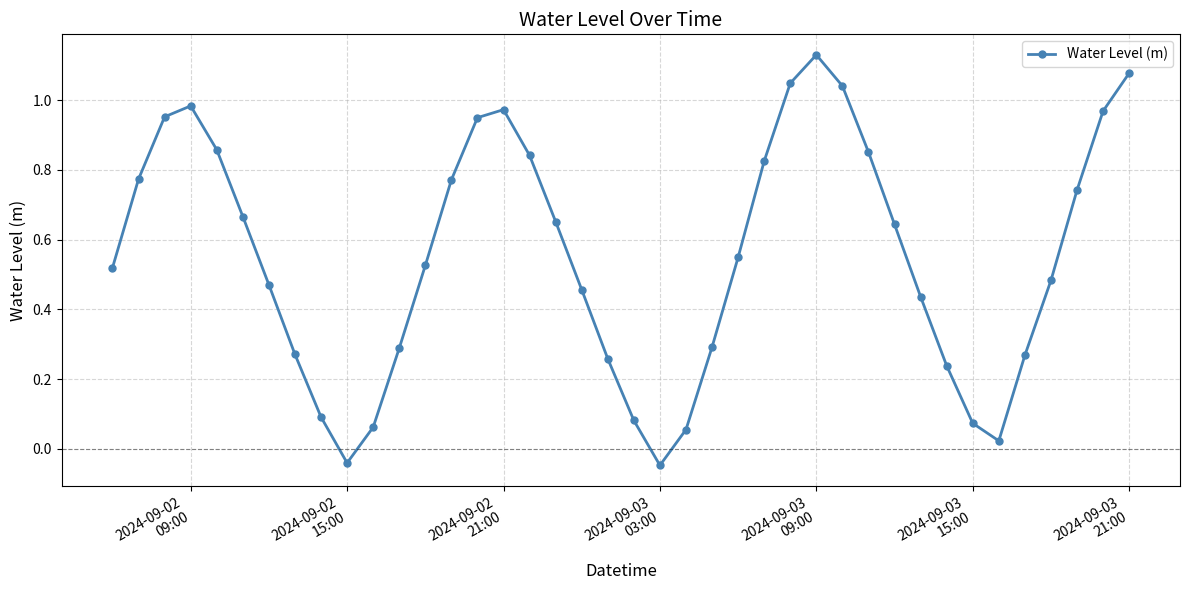

What is the sum of all values?

22.1